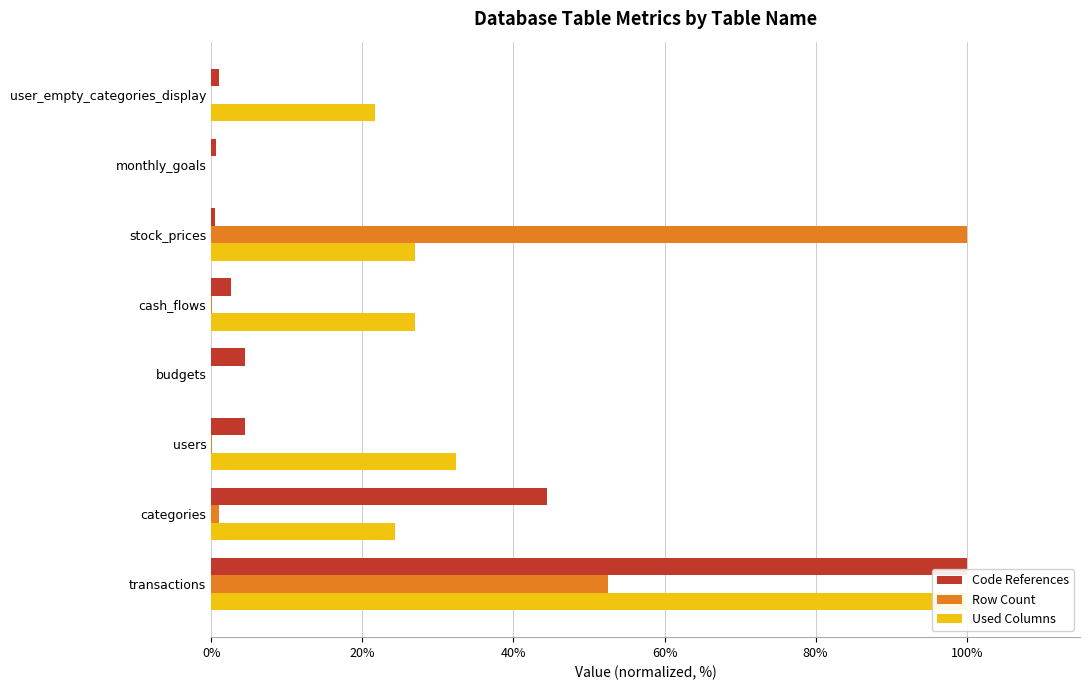

Count the number of categories in the chart.

8